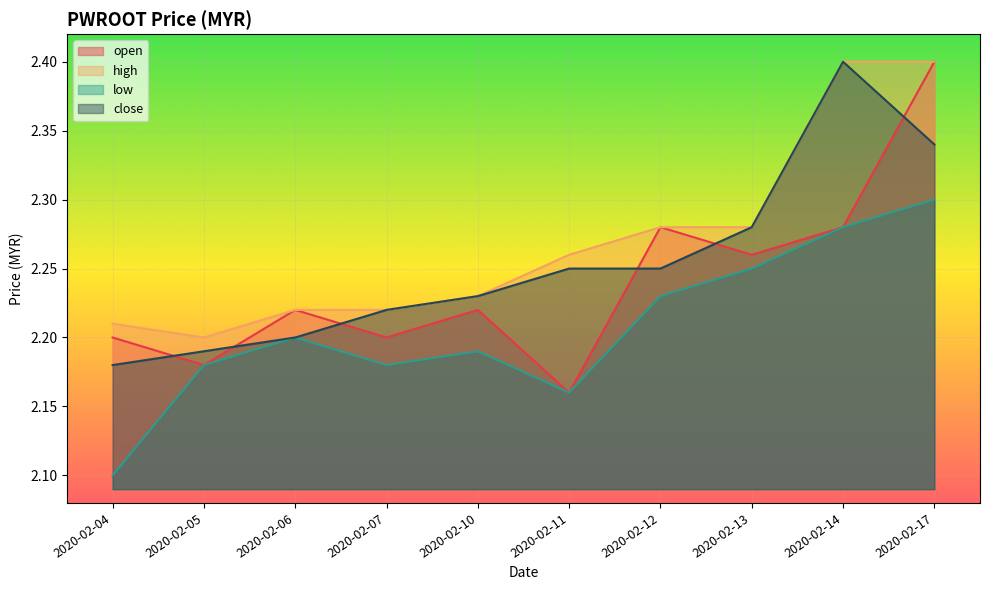

At how many categories does at least one series exceed 2?

10